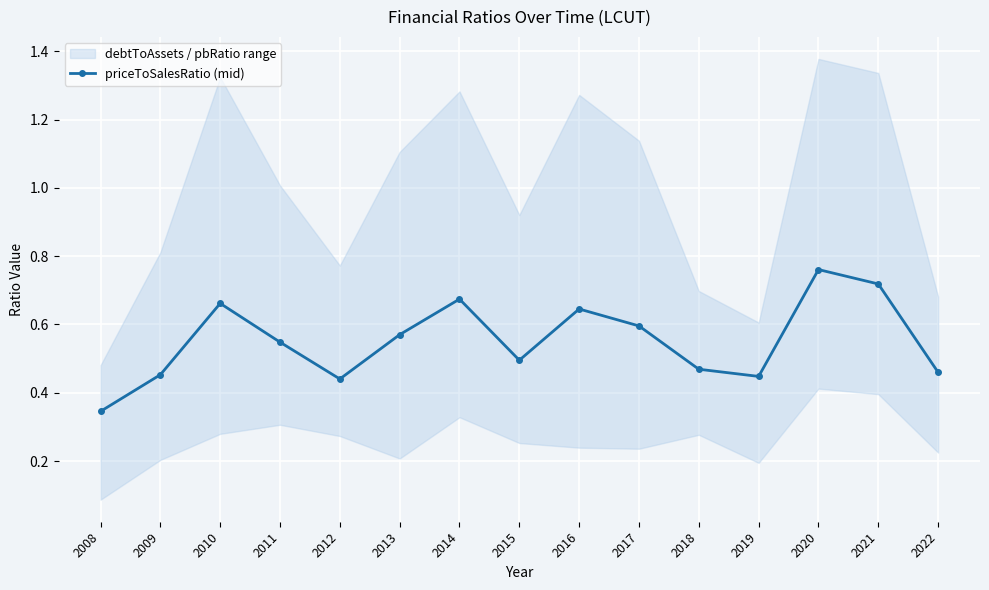

Is it true that the value at 2018 is 0.7?

False